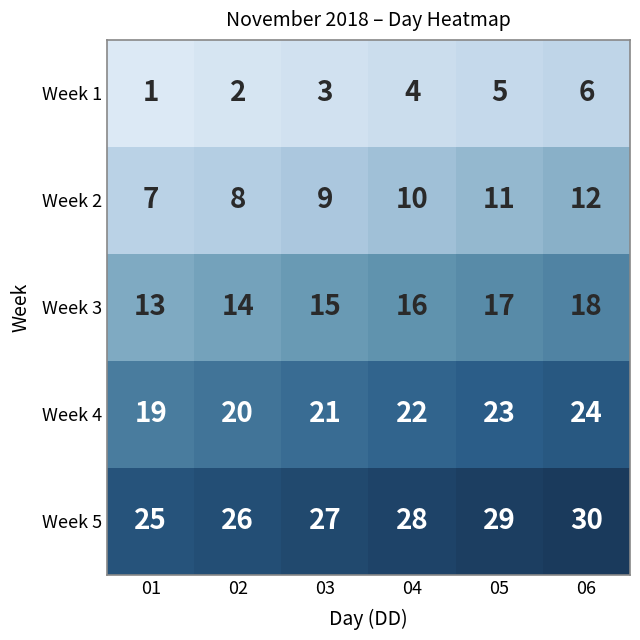

True or false: Week 3 has a value of 13 at 01.

True